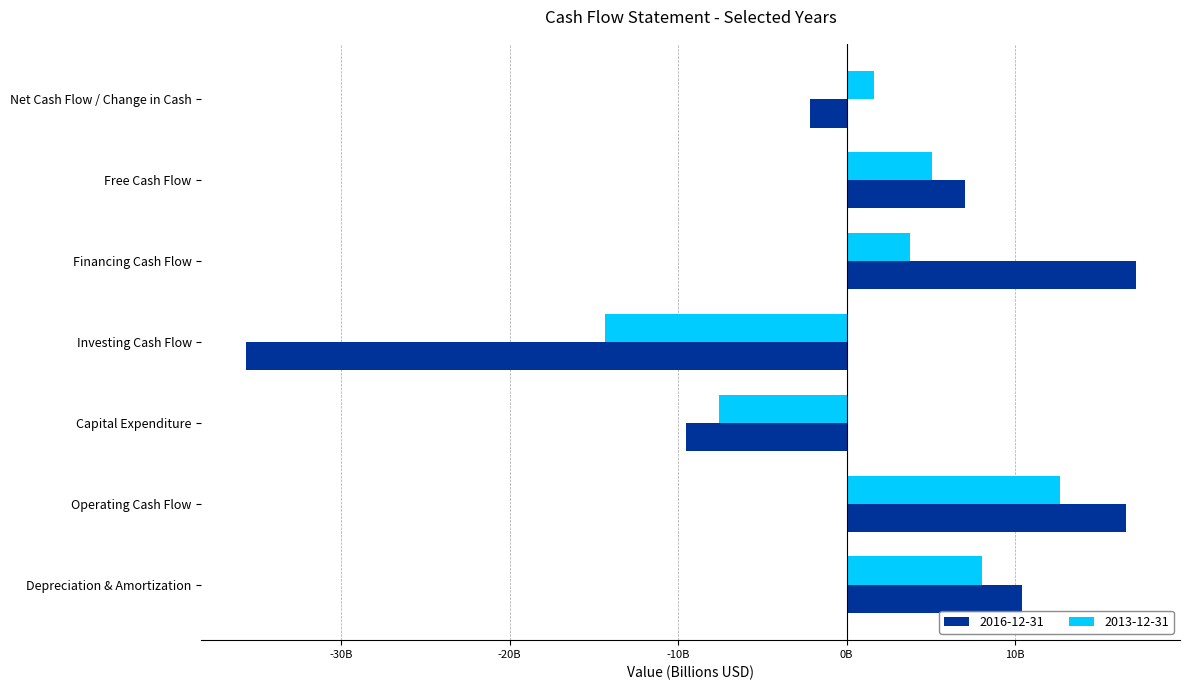

What are all the series names shown in the legend?

2016-12-31, 2013-12-31